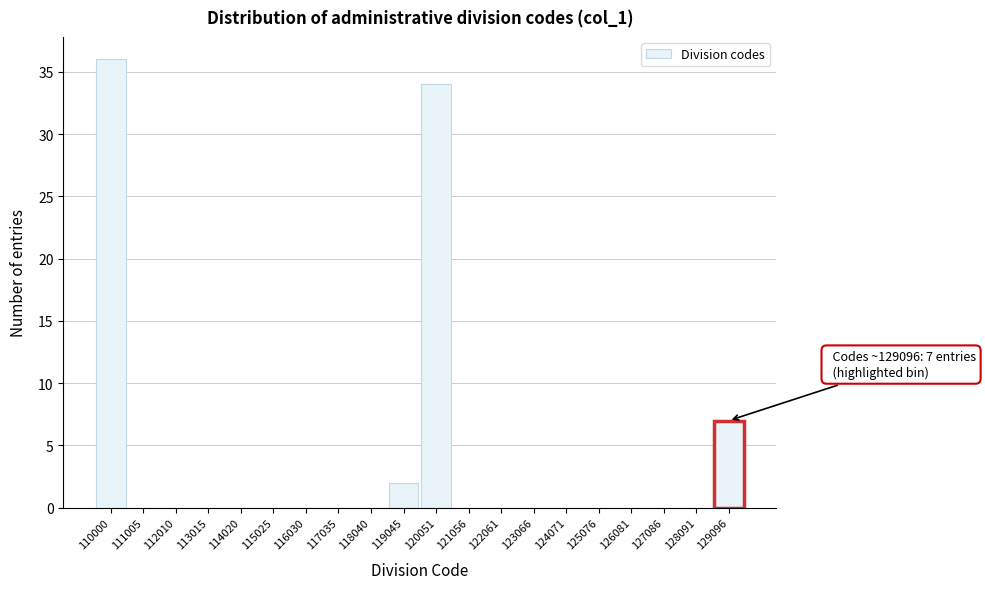

Reading left to right, extract all data points from this chart.

110000=36	111005=0	112010=0	113015=0	114020=0	115025=0	116030=0	117035=0	118040=0	119045=2	120051=34	121056=0	122061=0	123066=0	124071=0	125076=0	126081=0	127086=0	128091=0	129096=7